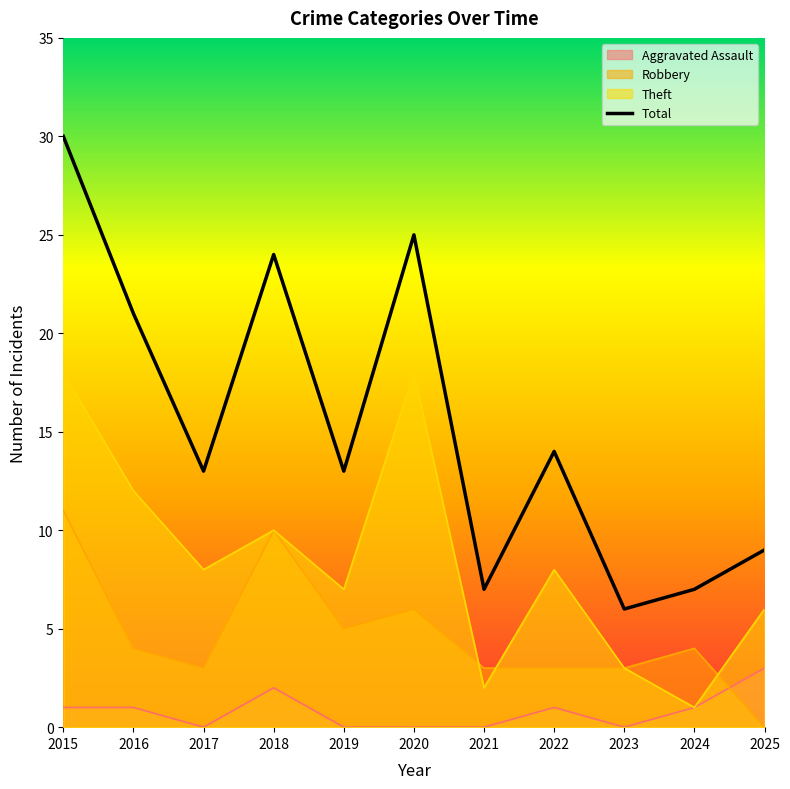

Reading right to left, transcribe all the data shown in this chart.

2025=9	2024=7	2023=6	2022=14	2021=7	2020=25	2019=13	2018=24	2017=13	2016=21	2015=30